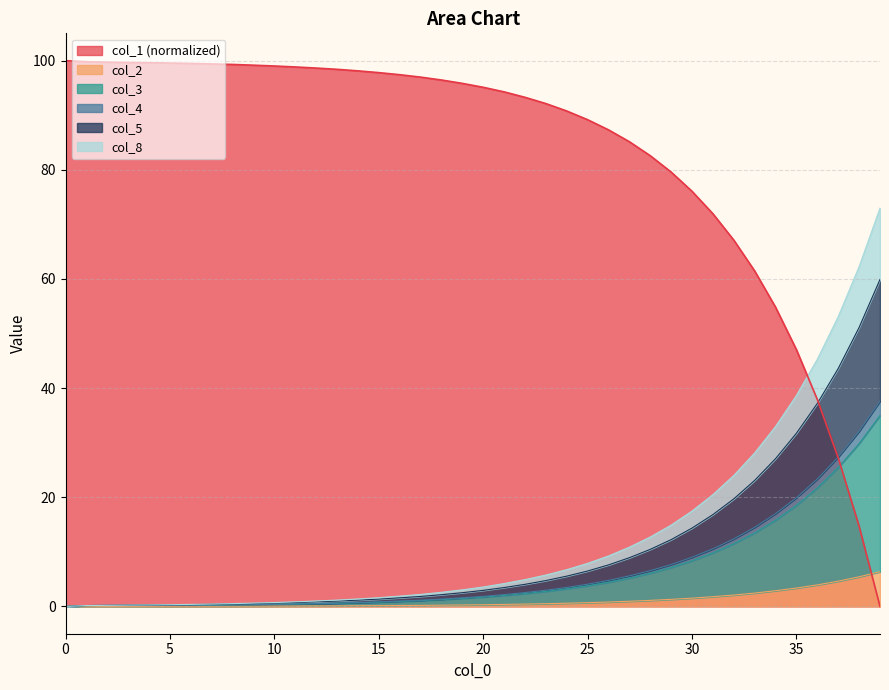

List the labels in order of col_3 value, largest first.

39, 38, 37, 36, 35, 34, 33, 32, 31, 30, 29, 28, 27, 26, 25, 24, 23, 22, 21, 20, 19, 18, 17, 16, 15, 14, 13, 12, 11, 10, 9, 8, 7, 6, 5, 2, 3, 4, 1, 0